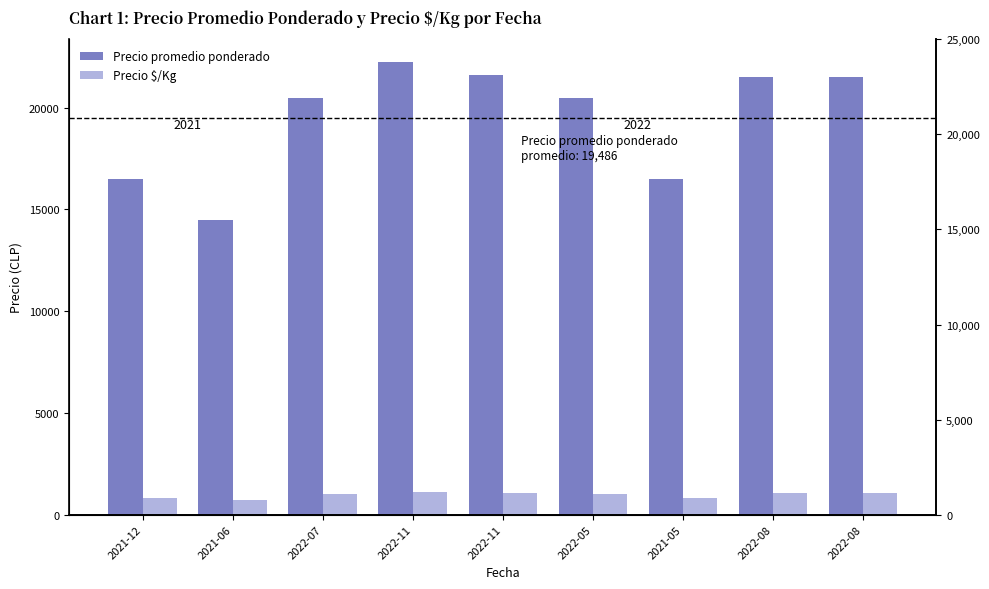

What is the label of the 2nd bar from the right?

2022-08